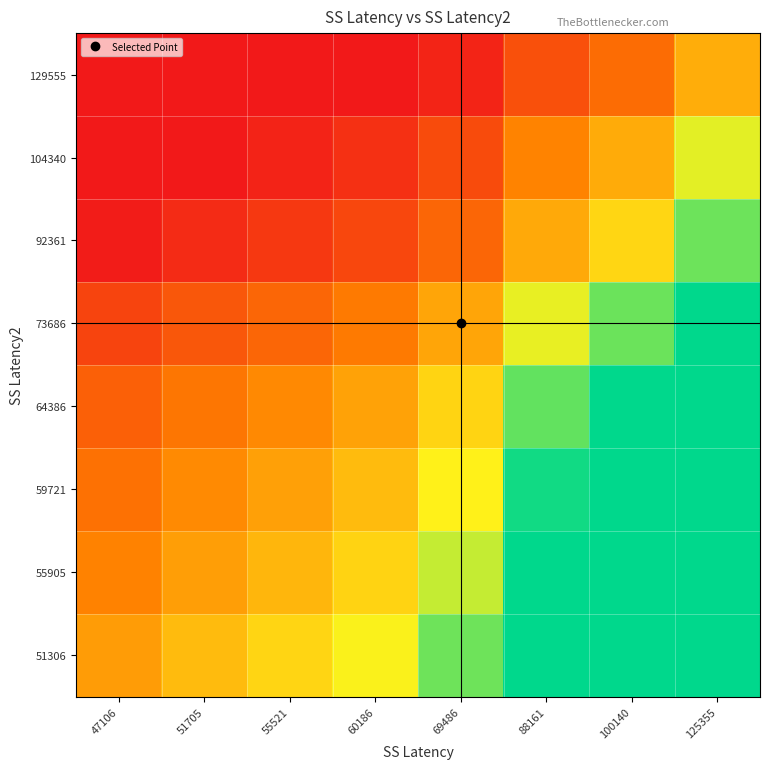

What is the difference between the highest and lowest values at 100140?

1.2